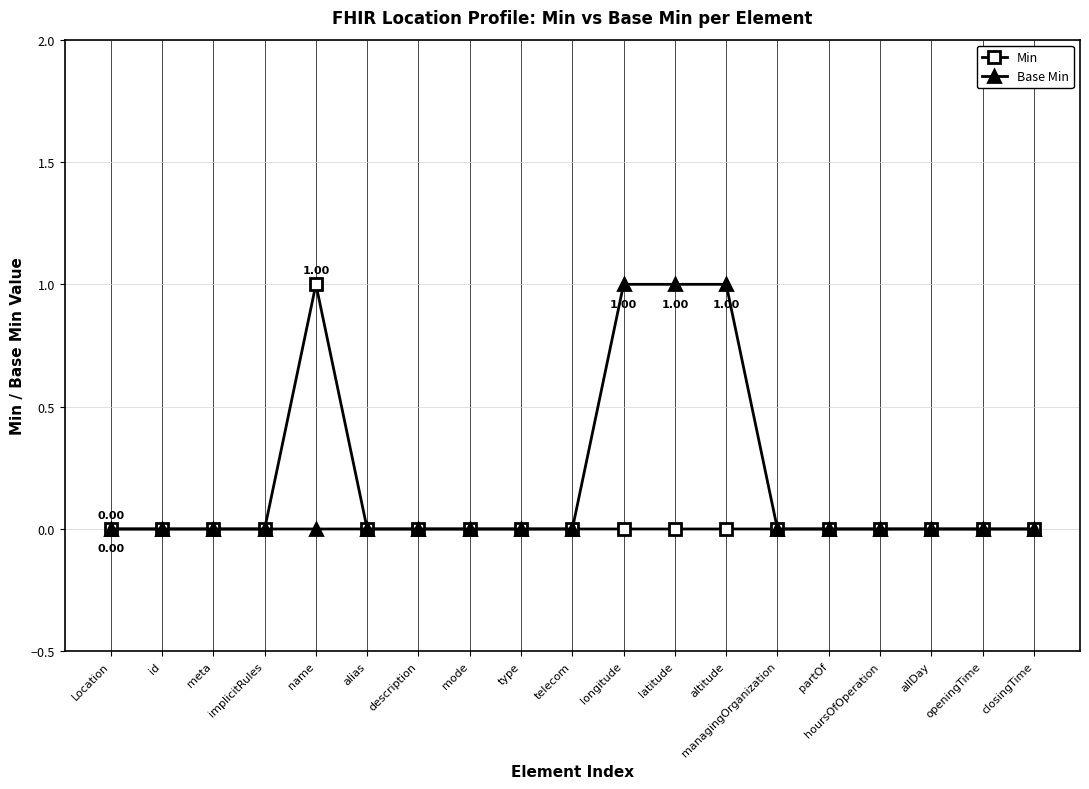

What are all the series names shown in the legend?

Min, Base Min